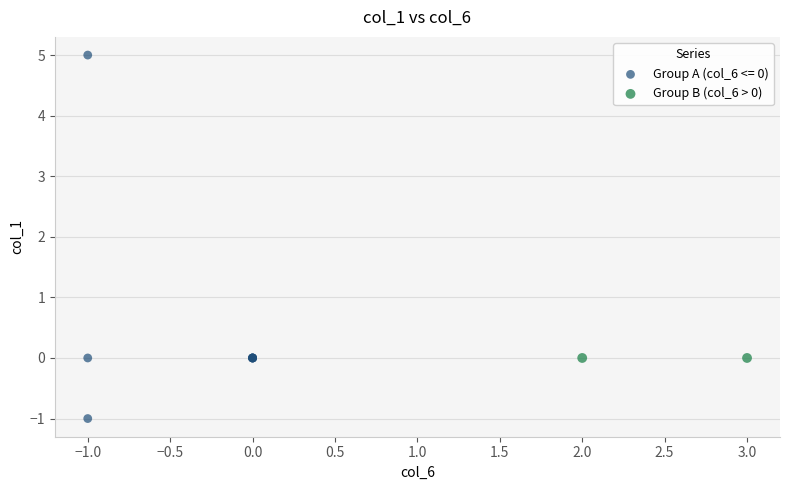

Which series contains the lowest Y value?

Group A (col_6 <= 0)